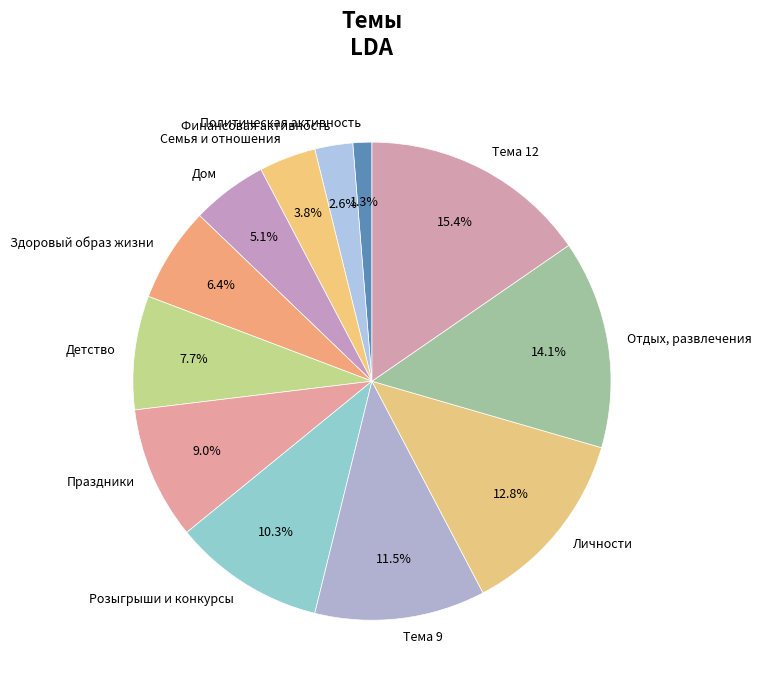

Is Здоровый образ жизни the majority of the pie?

No